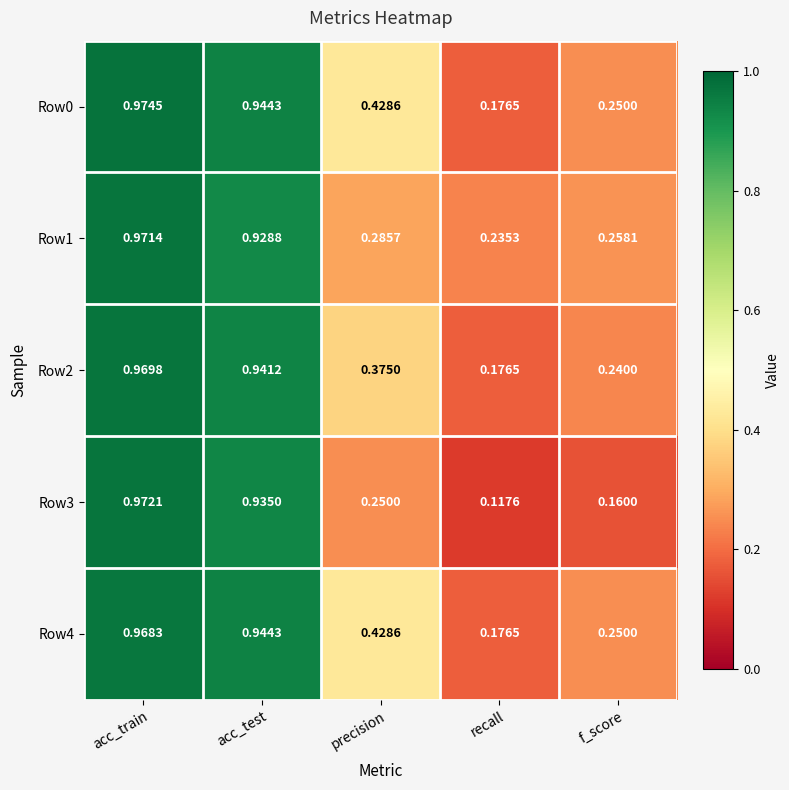

At which label does Row1 reach its peak?

acc_train